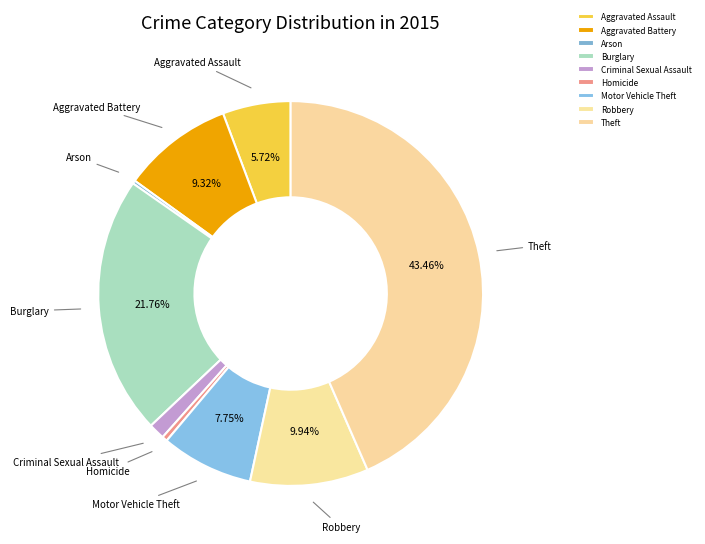

Which has a higher value, Aggravated Battery or Criminal Sexual Assault?

Aggravated Battery